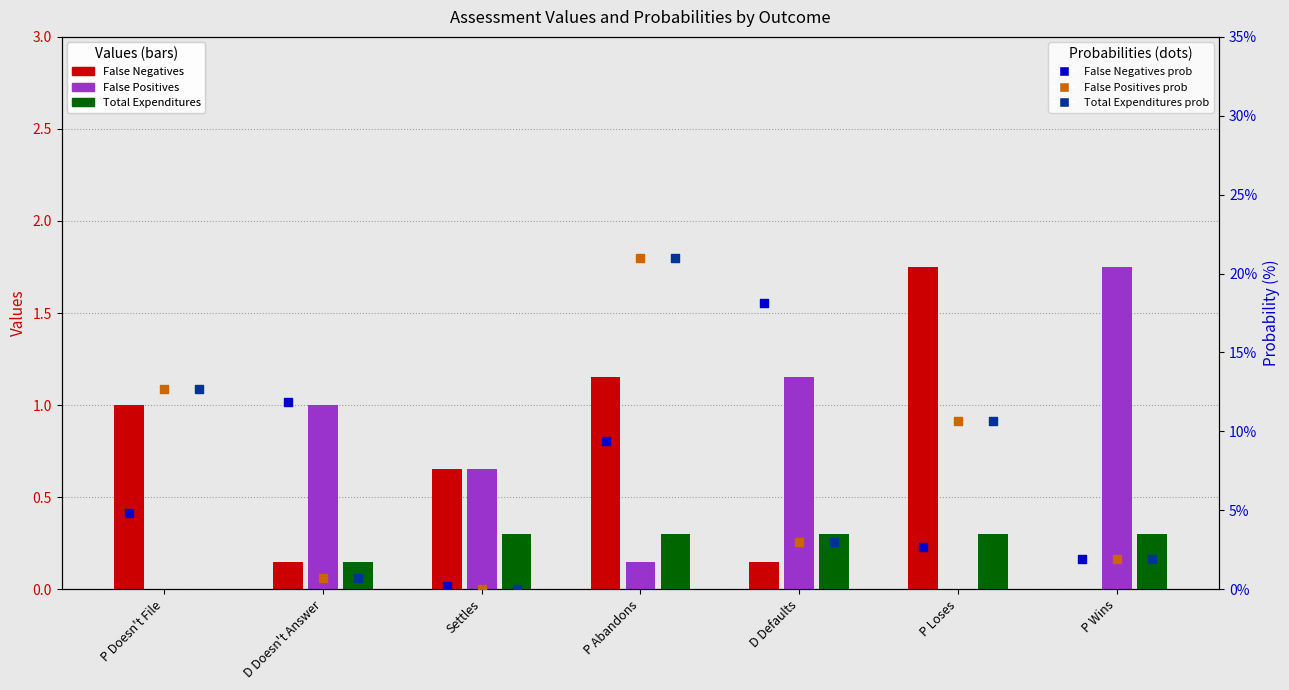

Is the value of Total Expenditures at P Doesn't File greater than the value of False Negatives at P Doesn't File?

No